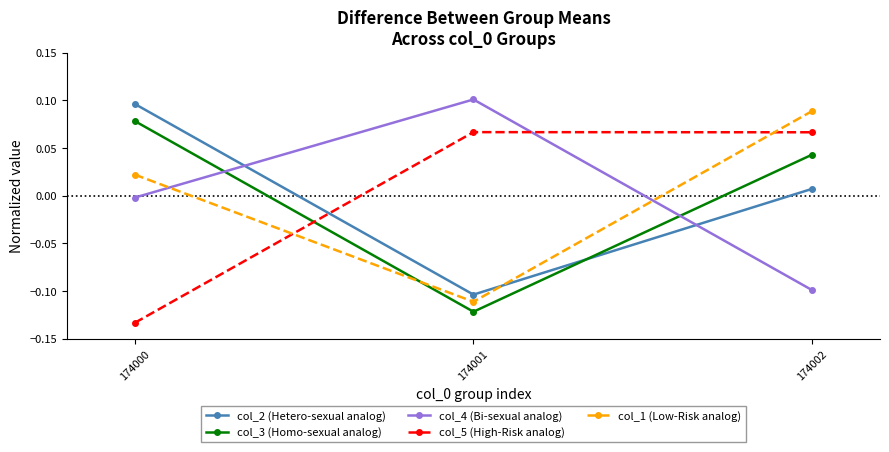

At which label is col_2 (Hetero-sexual analog) closest to 0?

174002